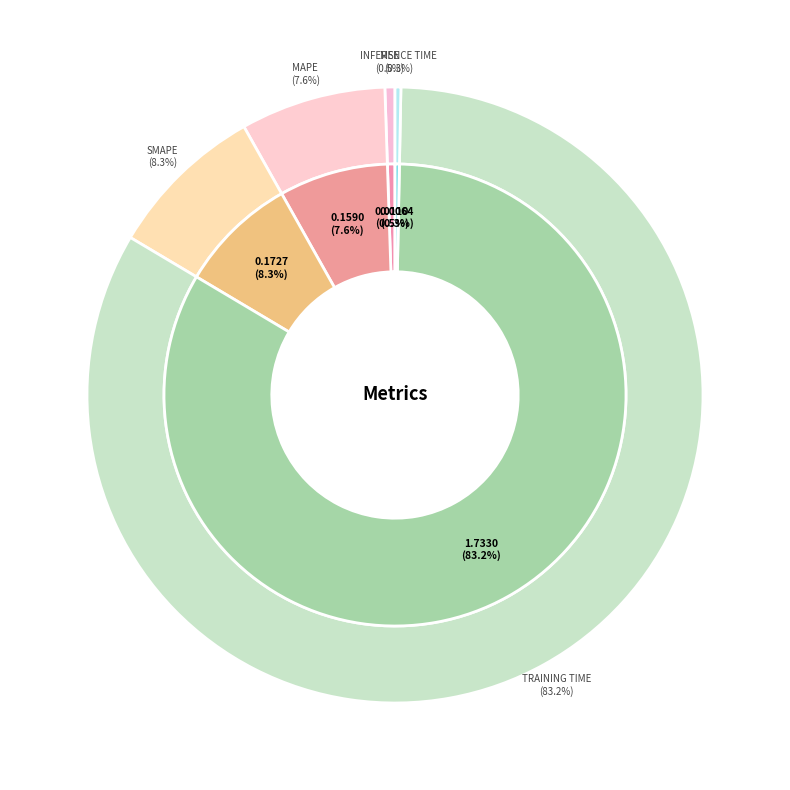

What percentage do SMAPE and MSE together represent?

8.8%